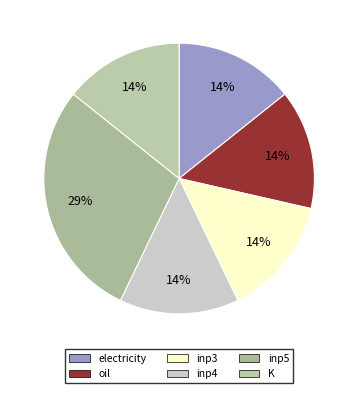

Which has a higher value, electricity or K?

electricity